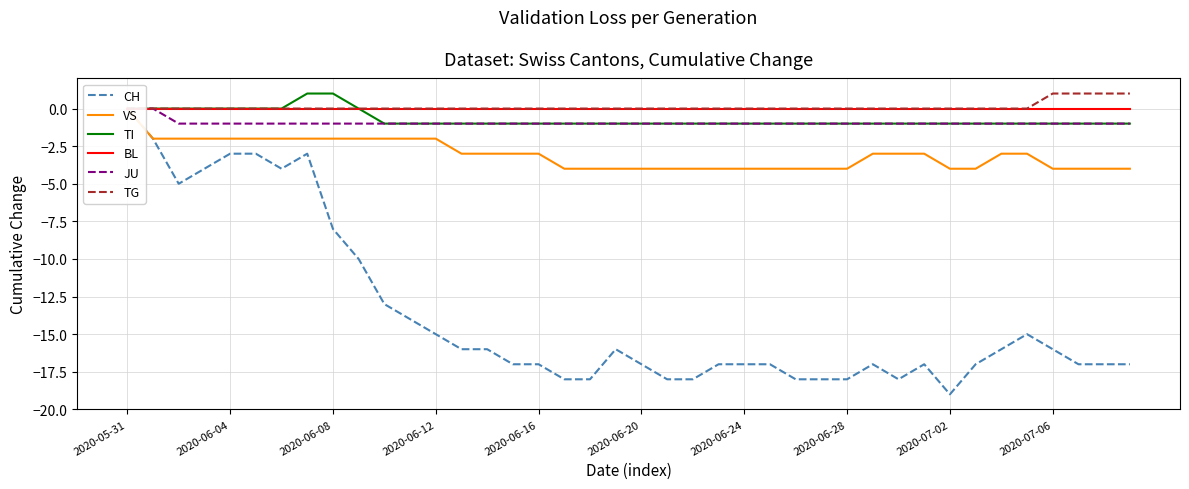

What is the maximum value shown in the chart?

1